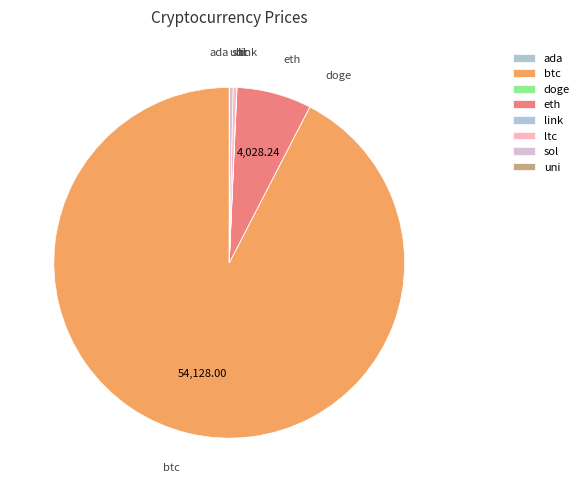

Between eth and sol, which is larger?

eth